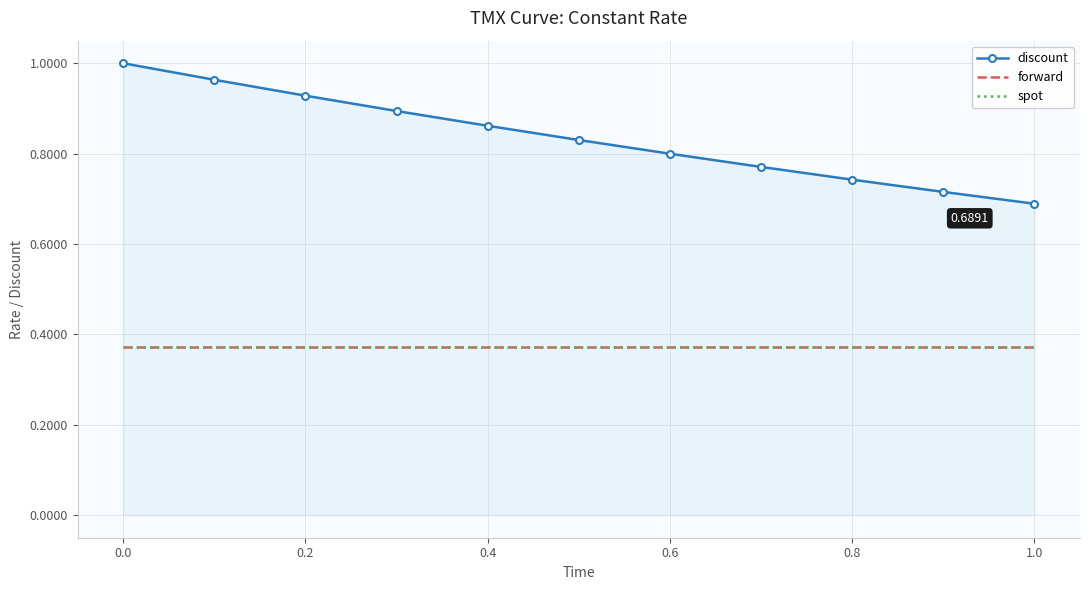

List the series in order of their peak value, highest first.

discount, forward, spot